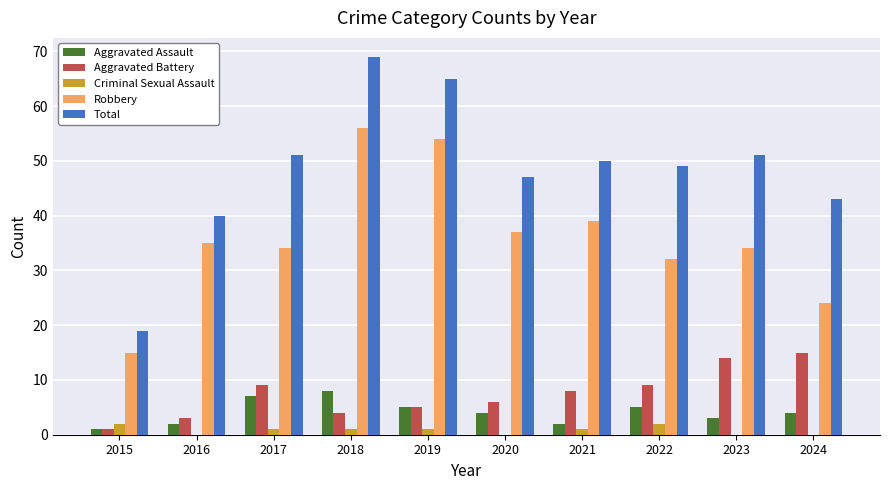

What is the spread (max minus min) of values at 2018?

68